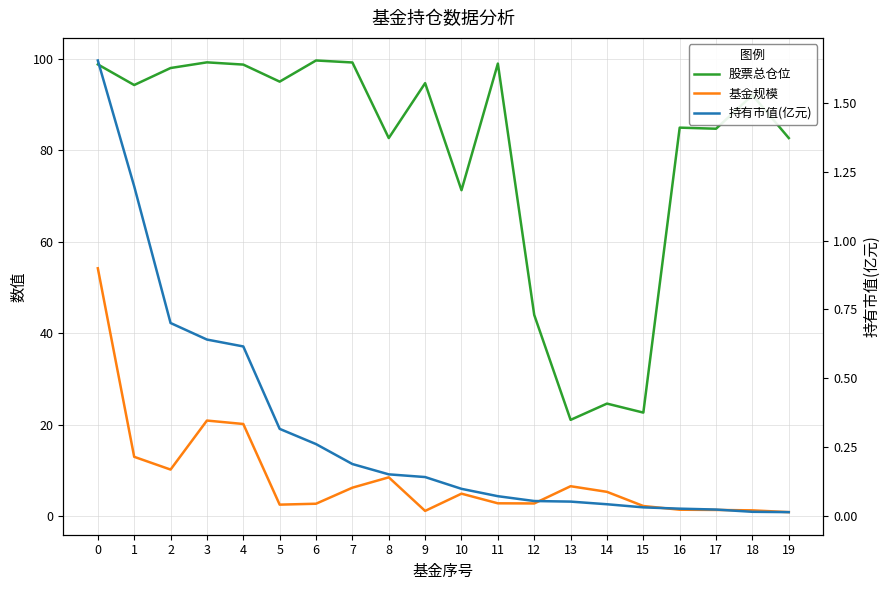

What is the difference between the maximum and minimum values in the 股票总仓位 series?

78.6